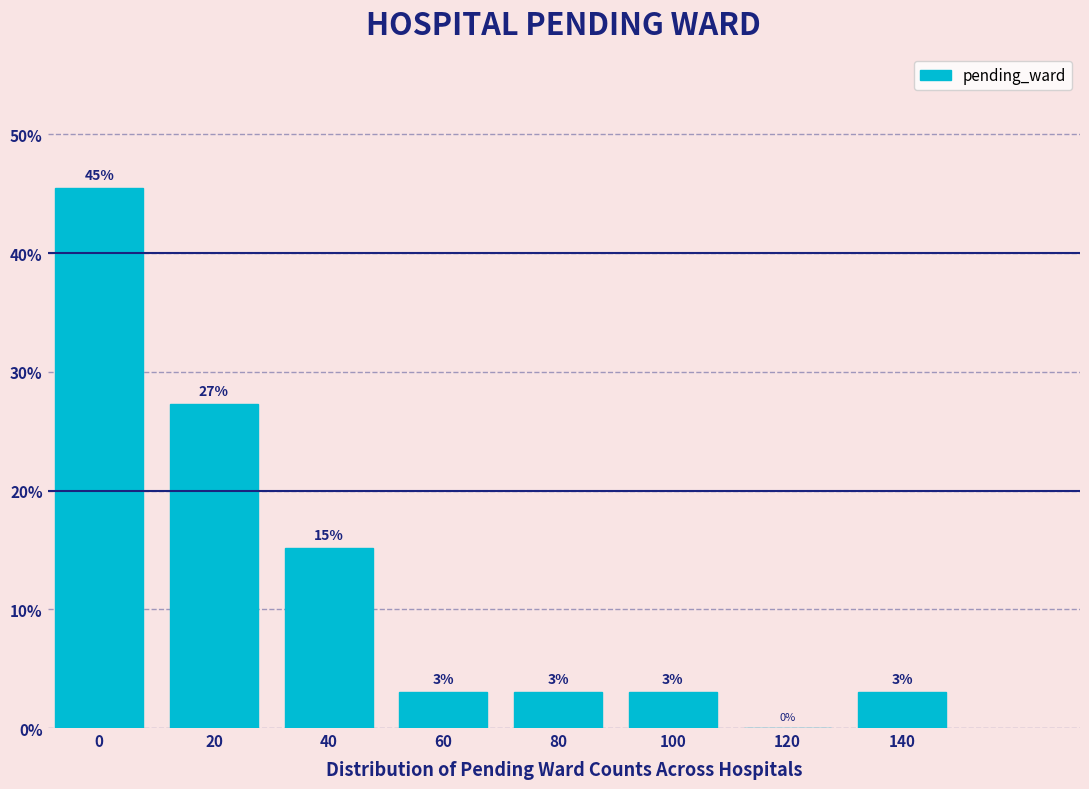

Is it true that the value at 80 is 5.1?

False